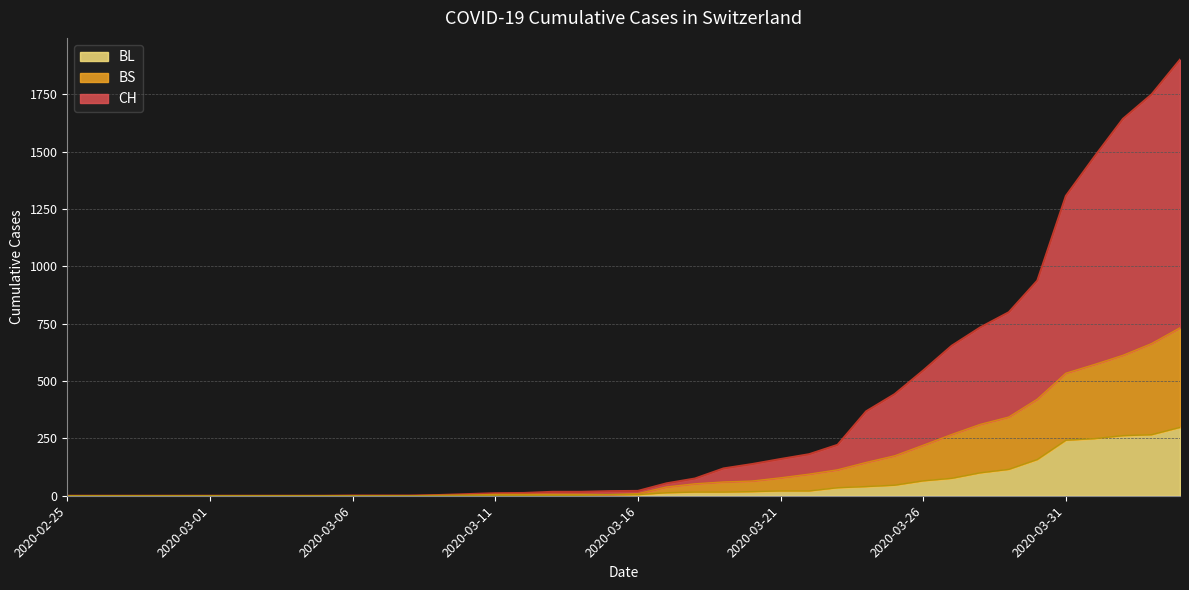

What are all the series names shown in the legend?

BL, BS, CH